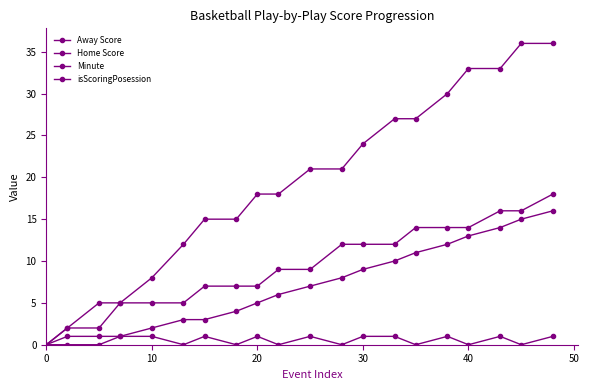

True or false: Home Score has more than 2 points higher than both neighbors.

False